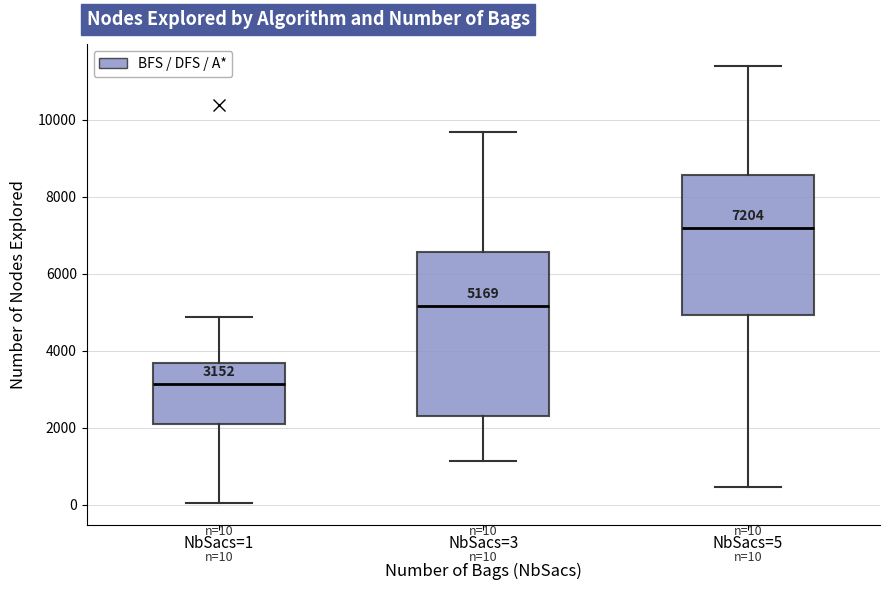

Which box's median line is the highest?

NbSacs=5